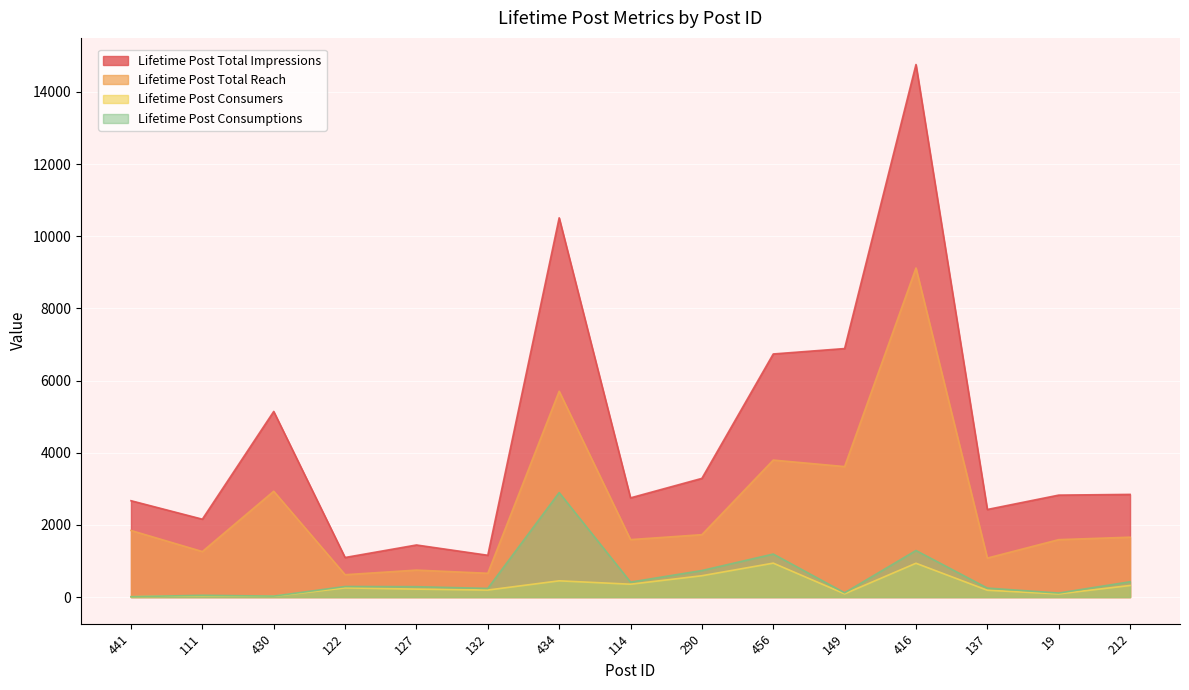

What is the lowest value of the Lifetime Post Total Reach series?

619